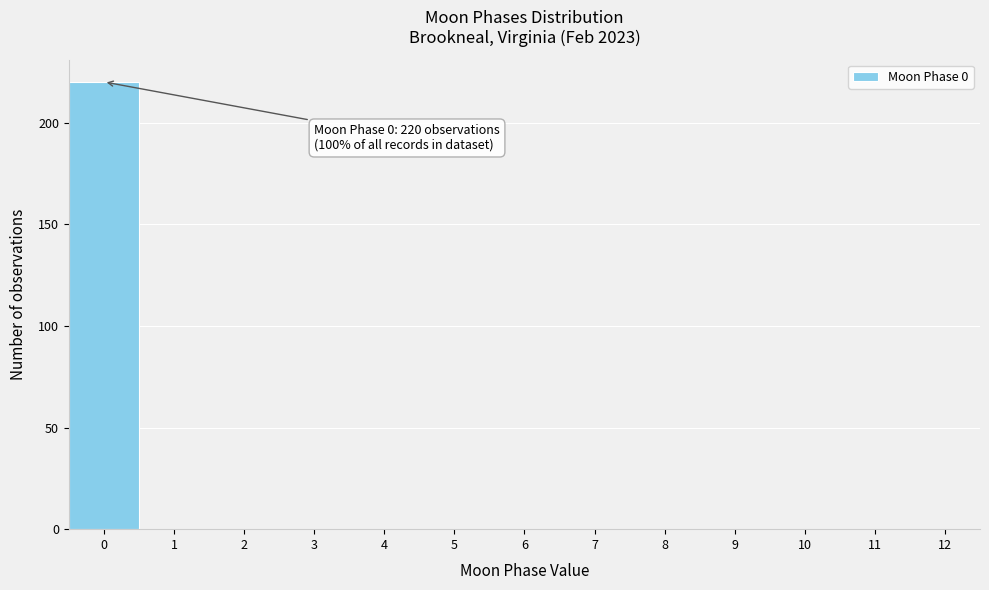

Which range on the x-axis has the tallest bar?

-0.5 to 0.5